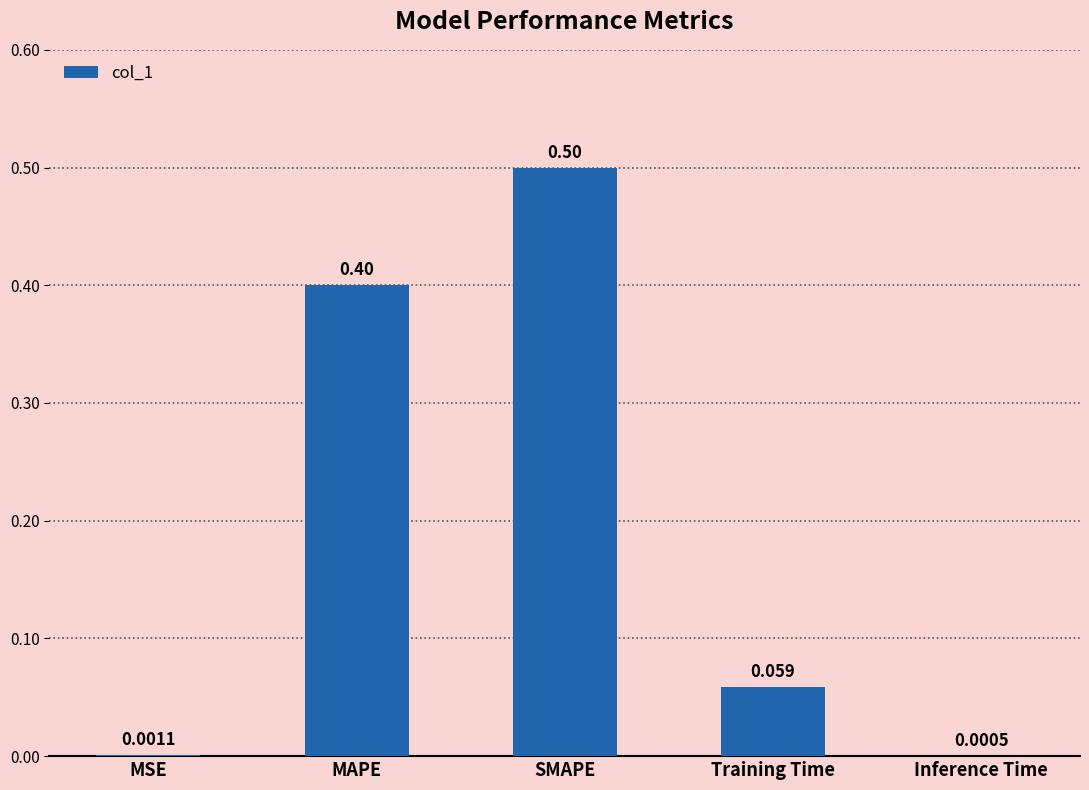

The chart shows a value of 0.5 at SMAPE. True or false?

True